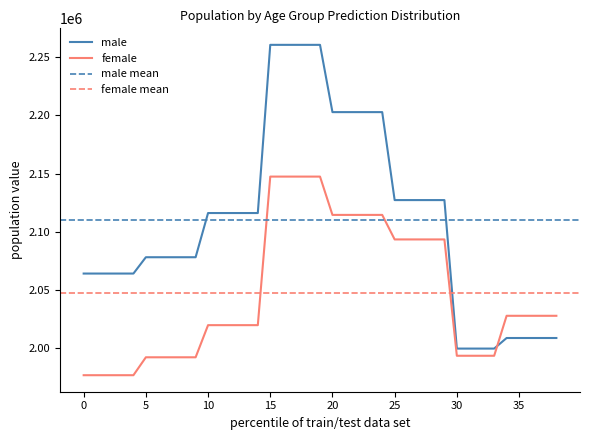

Does the chart display data point markers on the line(s)?

No